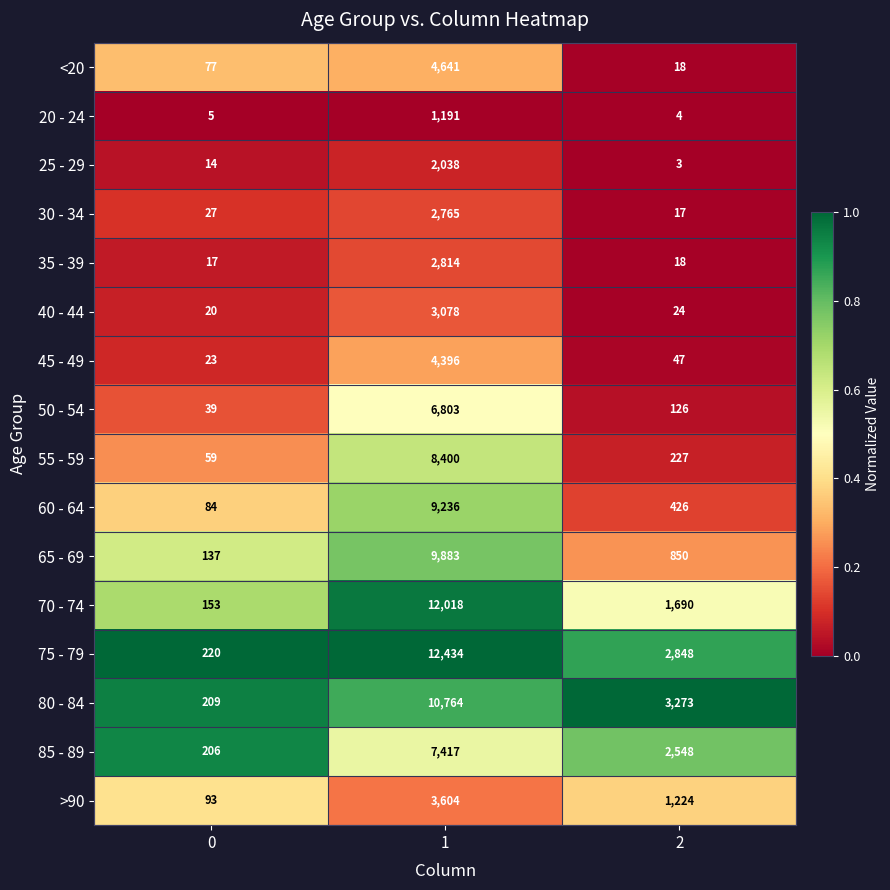

Read the 20 - 24 value at 1.

1191